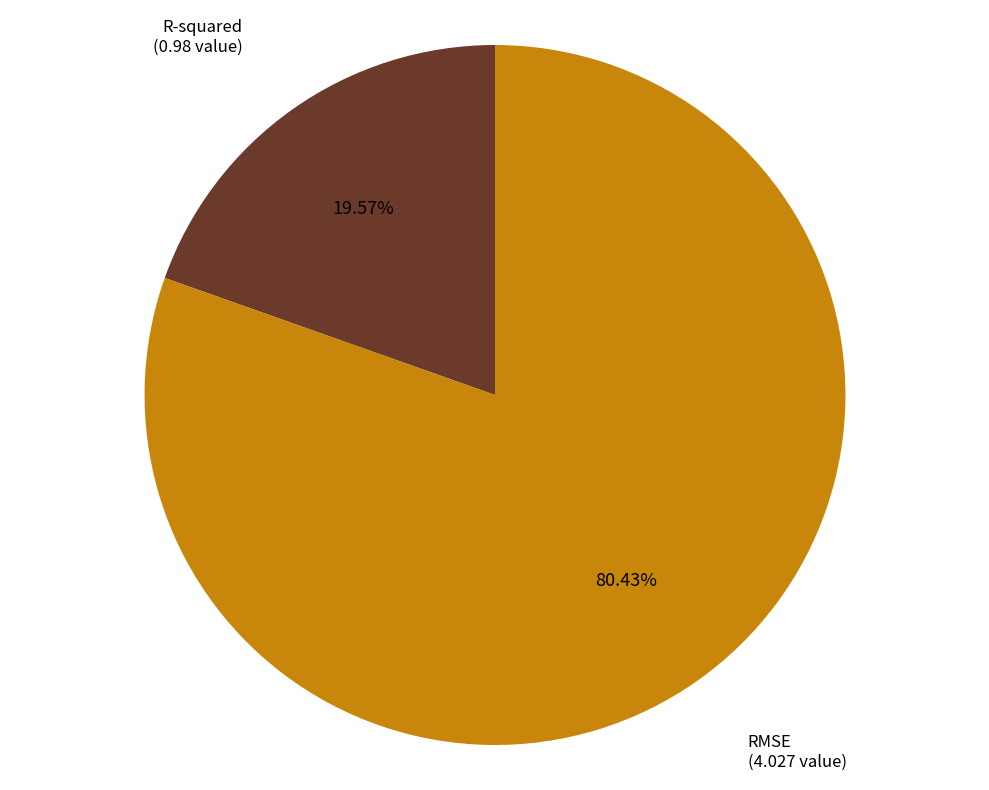

Is there any slice that represents more than half of the pie?

Yes